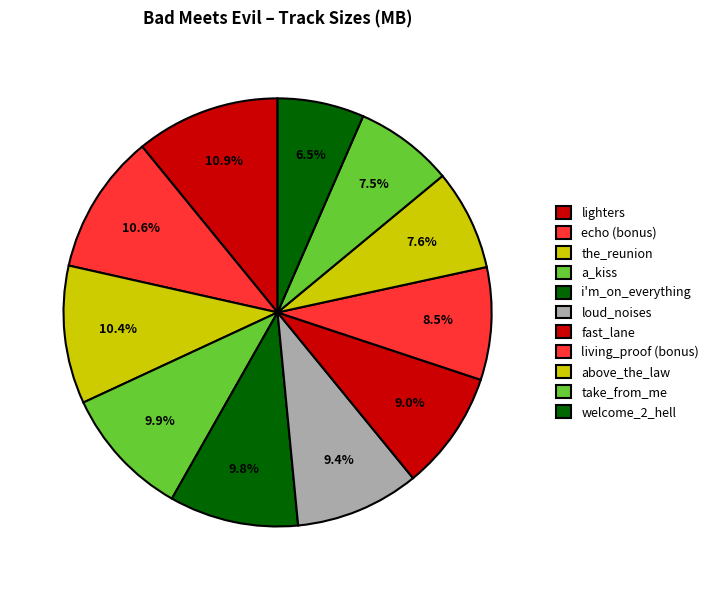

How many segments does this pie chart have?

11